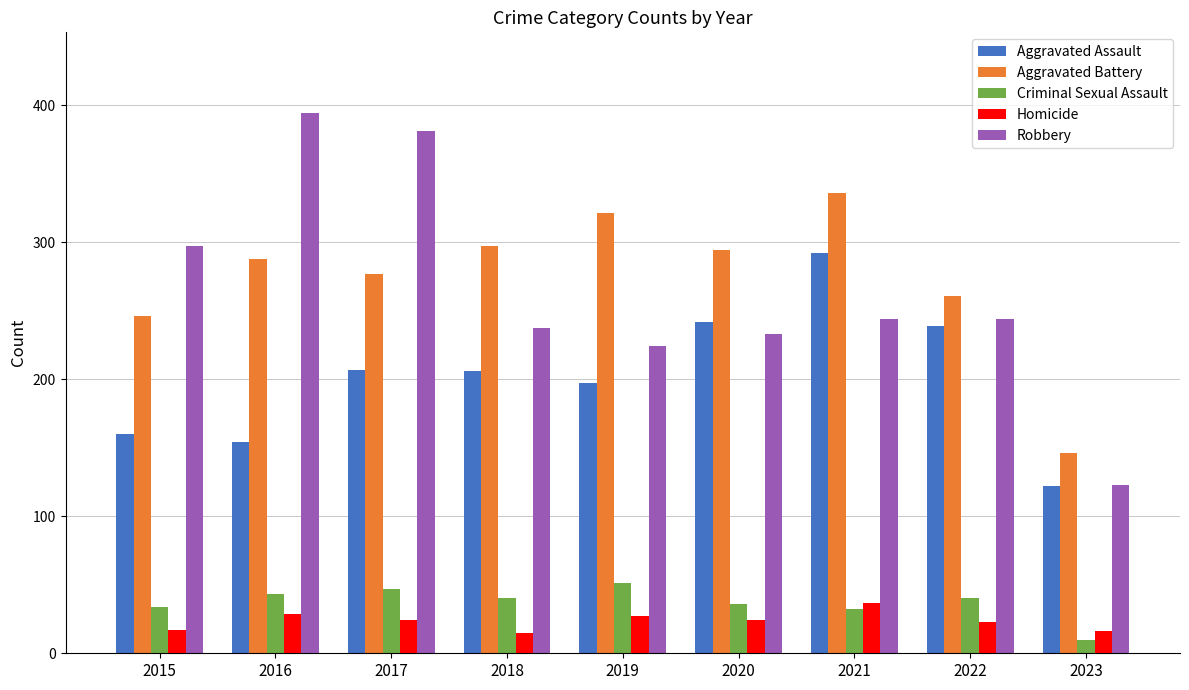

What is the difference between the highest and lowest values at 2023?

136